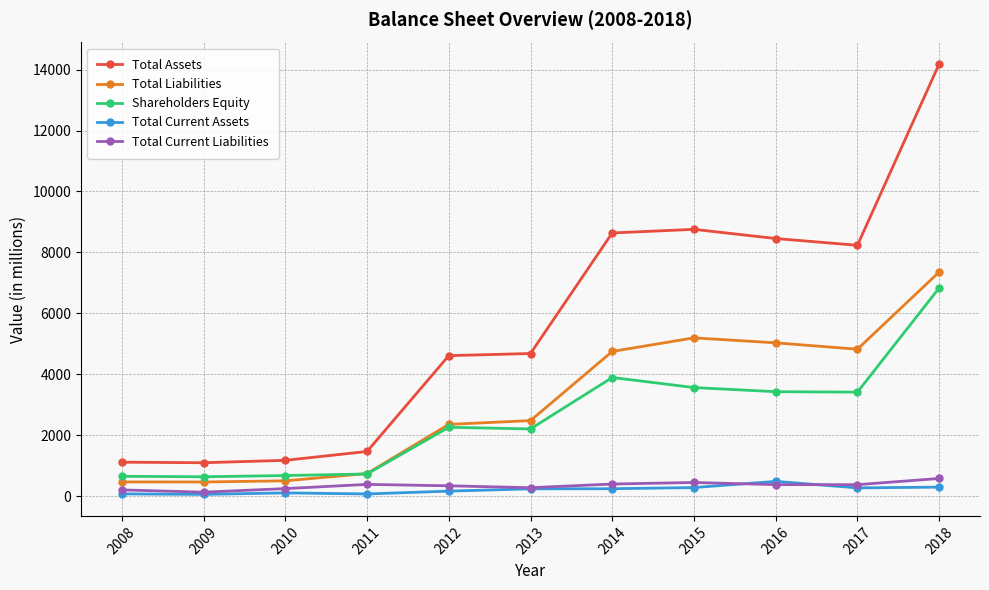

What is the total value across all series at 2012?

9715